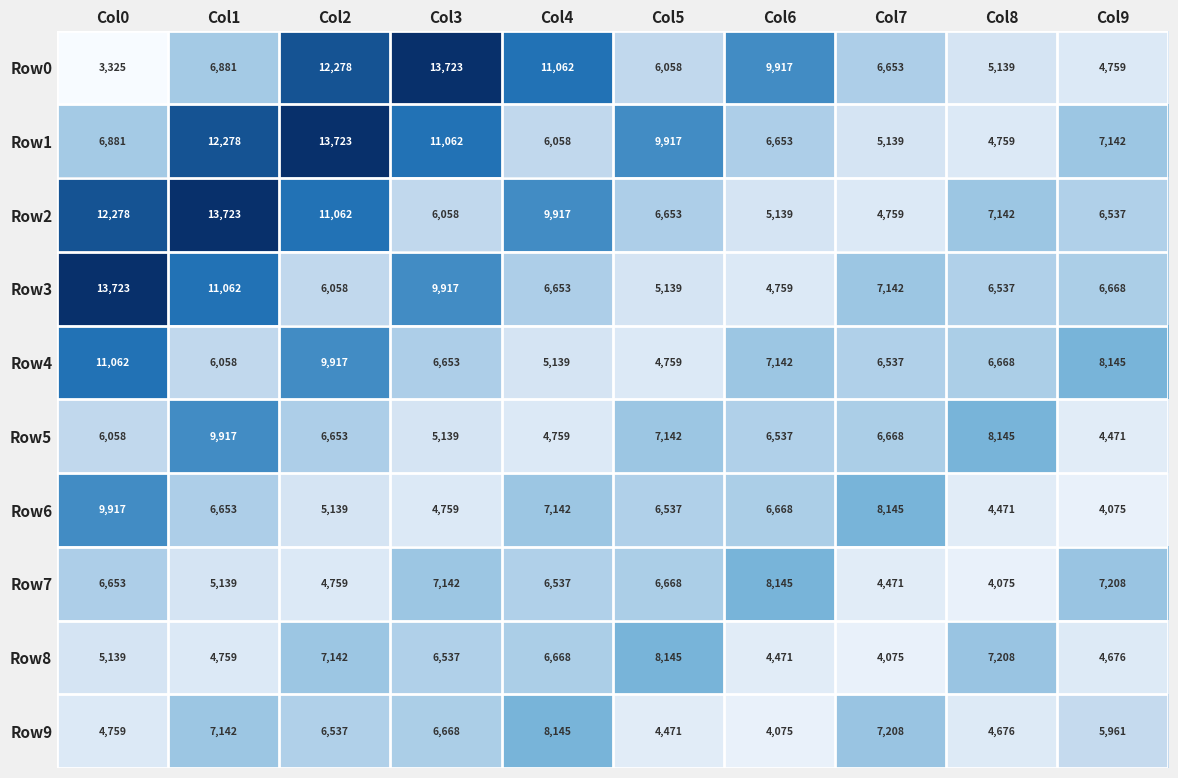

At how many categories does at least one series exceed 10842?

5